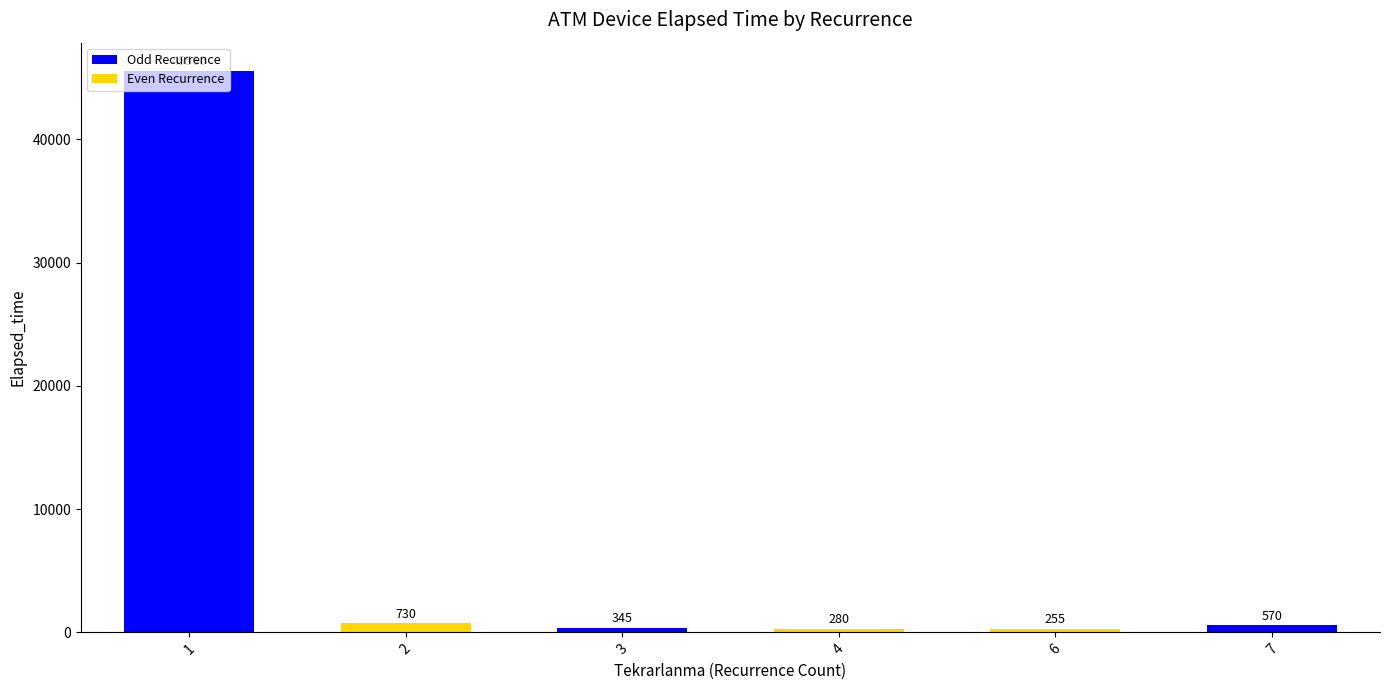

What is the ratio of the value at 1 to the value at 2?

62.4